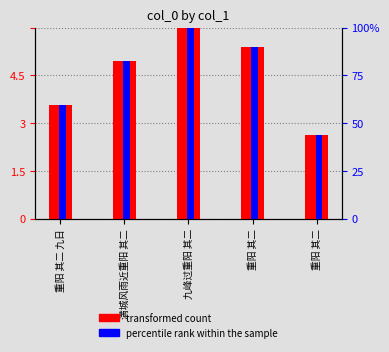

What is the sum of the percentile rank within the sample values at 满城风雨近重阳 其二 and 重阳 其二 九日?

142.0